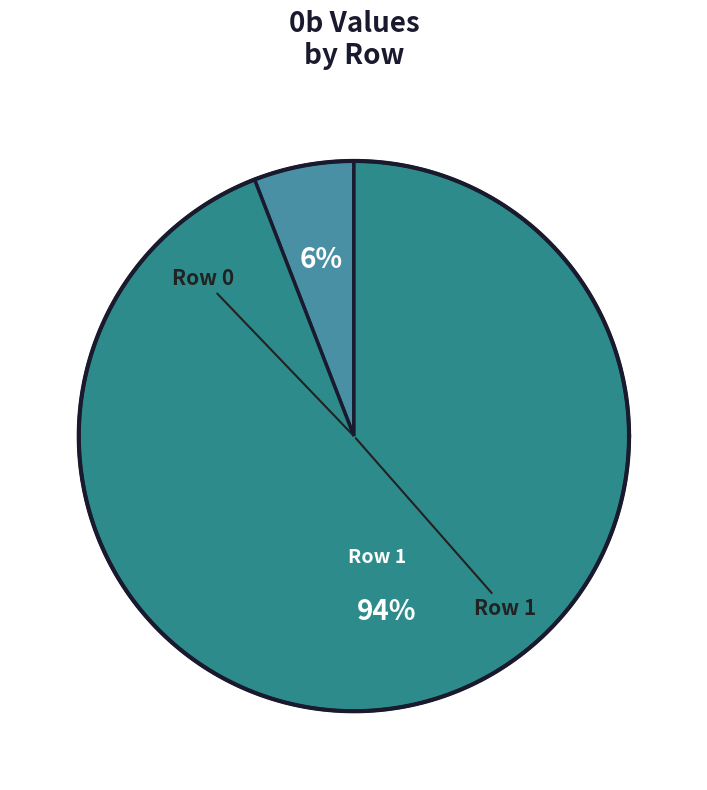

Approximately how many times larger is the value at Row 1 compared to Row 0?

16.0